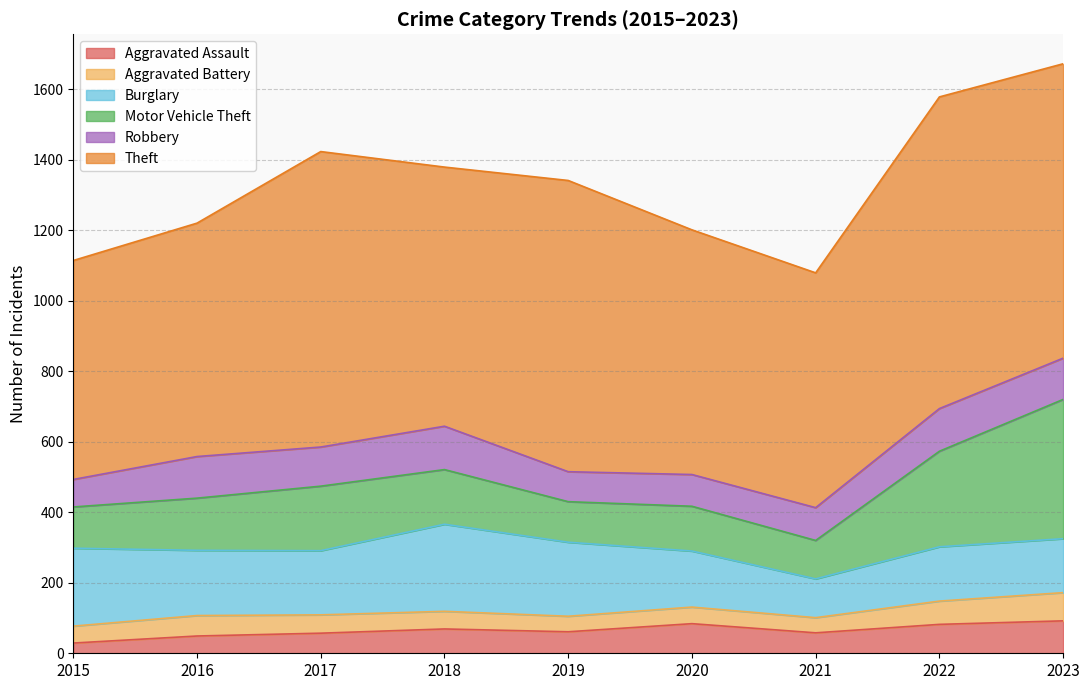

What is the minimum value for Theft?

621